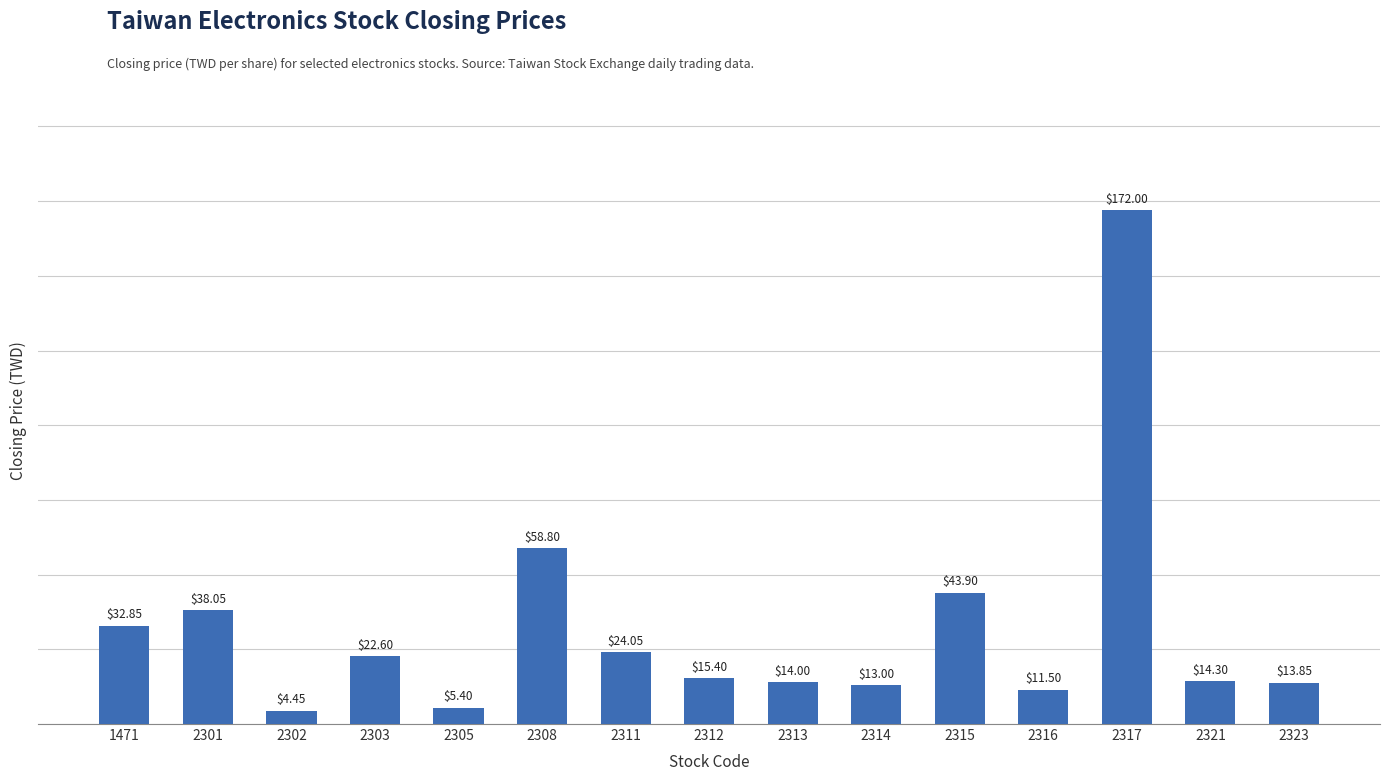

Is it true that the value at 1471 is 32.9?

True